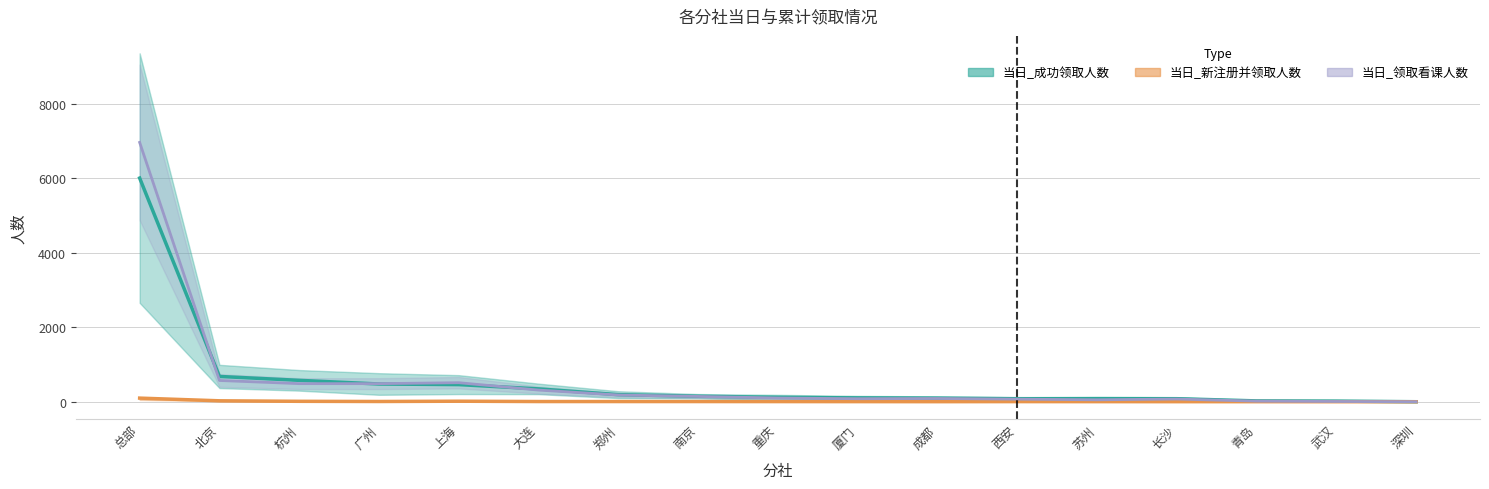

Which category has the lowest value across all series?

深圳